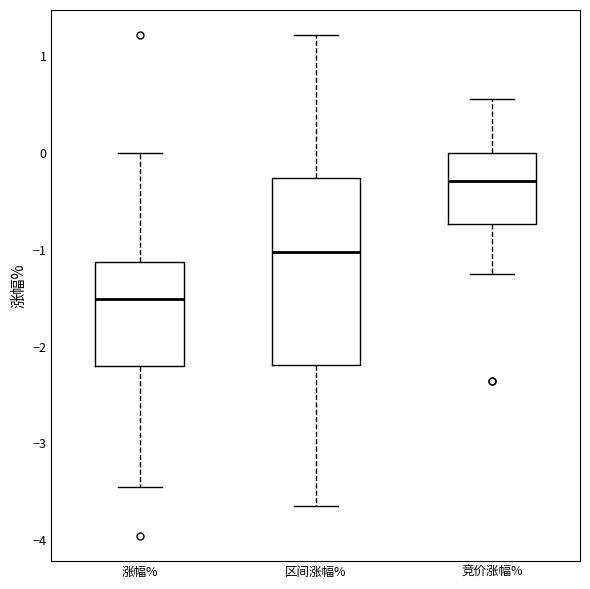

Reading left to right, transcribe this box plot: for each box, give where its median line is, the range the box spans, and where its two whiskers end, as read against the y-axis. The values are not printed on the chart, so give them approximately, as read against the axis.

涨幅%: median -1.5, box -2.2 to -1.1, whiskers -3.4 to 0.0
区间涨幅%: median -1.0, box -2.2 to -0.3, whiskers -3.6 to 1.2
竞价涨幅%: median -0.3, box -0.7 to 0.0, whiskers -1.2 to 0.6